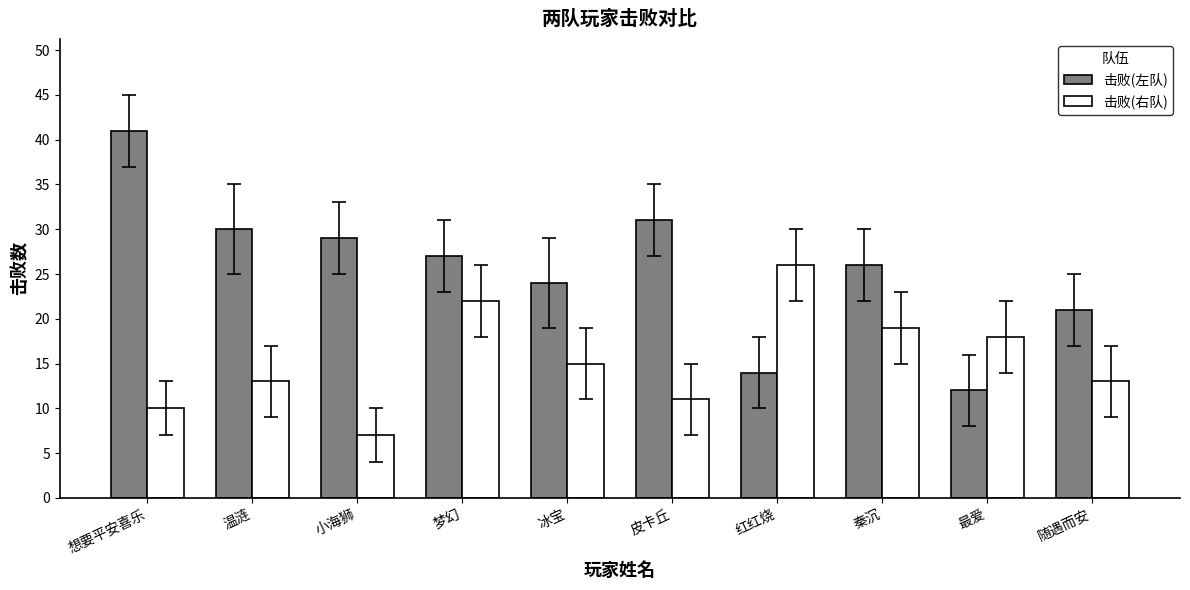

Reading left to right, transcribe all the data shown in this chart.

击败(左队): 想要平安喜乐=41	温涟=30	小海狮=29	梦幻=27	冰宝=24	皮卡丘=31	红红烧=14	秦沉=26	最爱=12	随遇而安=21
击败(右队): 想要平安喜乐=10	温涟=13	小海狮=7	梦幻=22	冰宝=15	皮卡丘=11	红红烧=26	秦沉=19	最爱=18	随遇而安=13